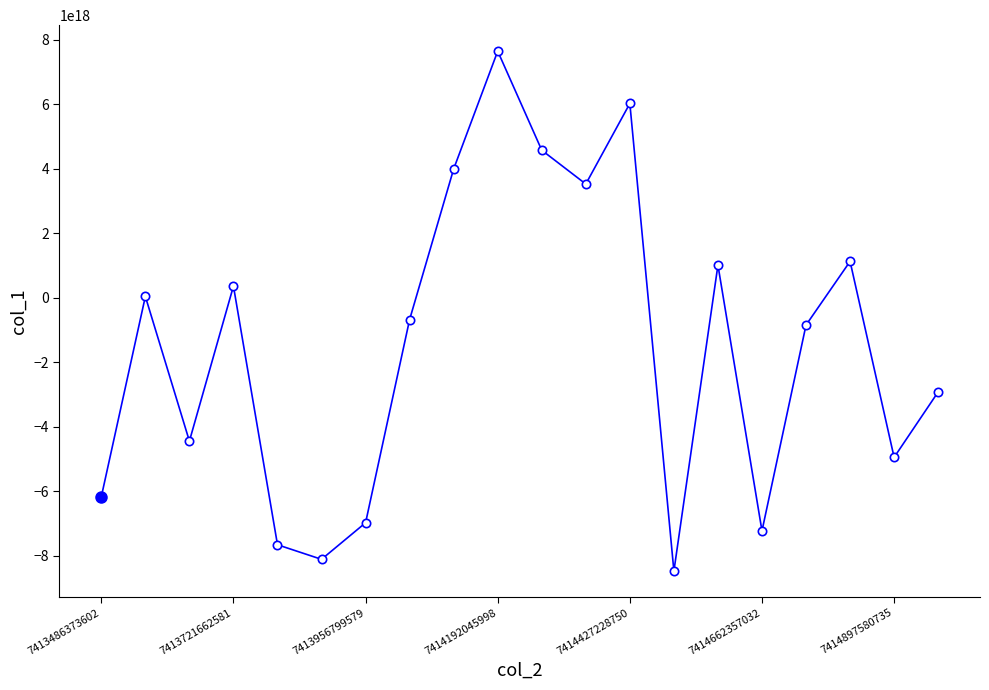

True or false: there are more than 1 points higher than both neighbors.

True